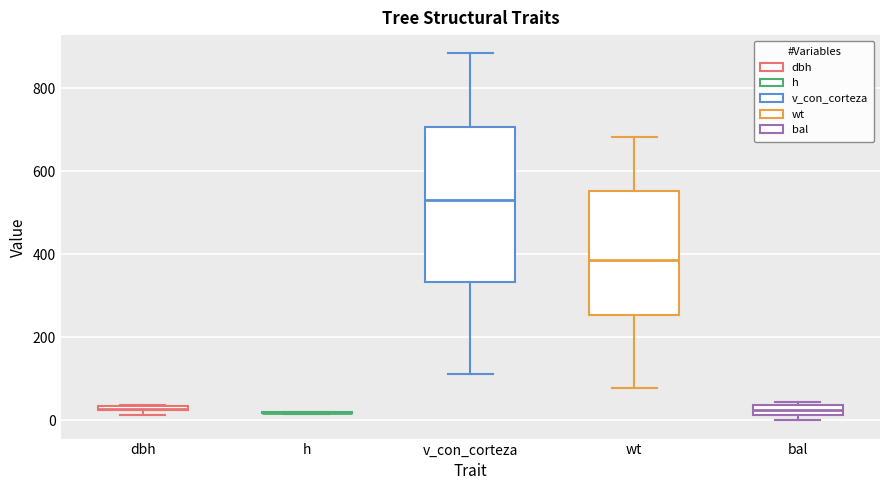

Comparing the boxes themselves (not the whiskers), which one is the tallest?

v_con_corteza